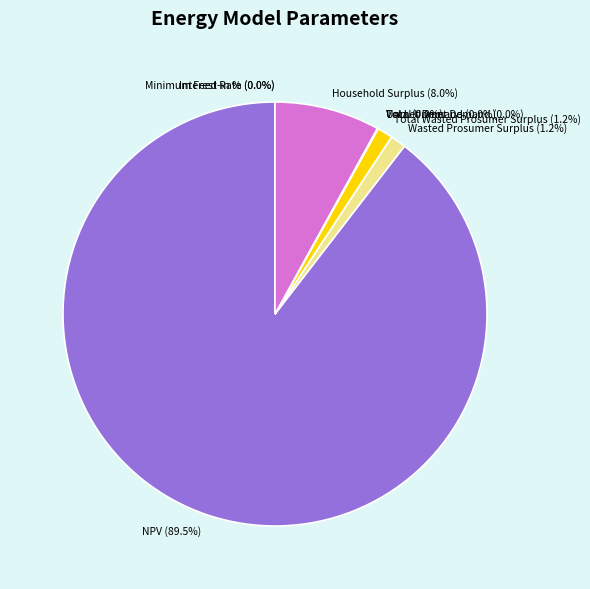

What is the largest slice in the pie chart?

NPV